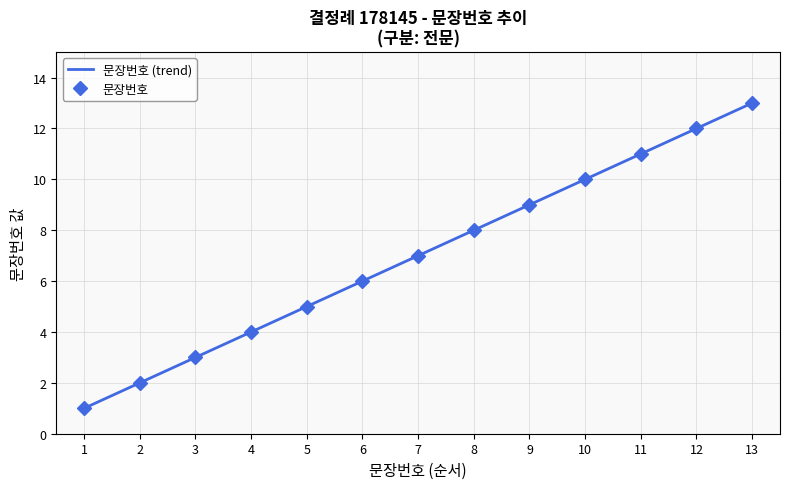

Reading left to right, what are all the values shown in this chart?

1	2	3	4	5	6	7	8	9	10	11	12	13